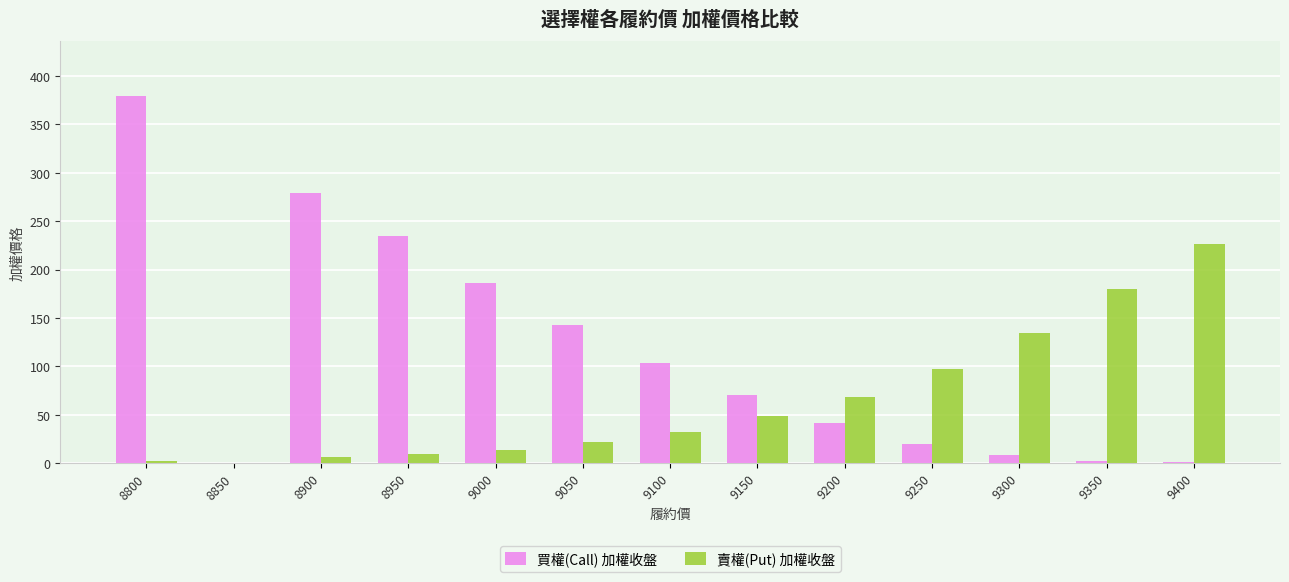

At which category is the sum across all series the highest?

8800